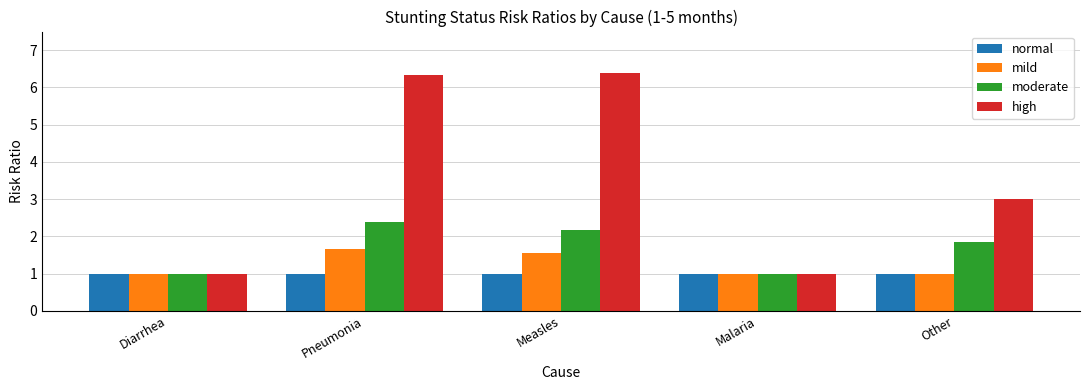

What is the value of the normal bar at the 3rd from the left?

1.0